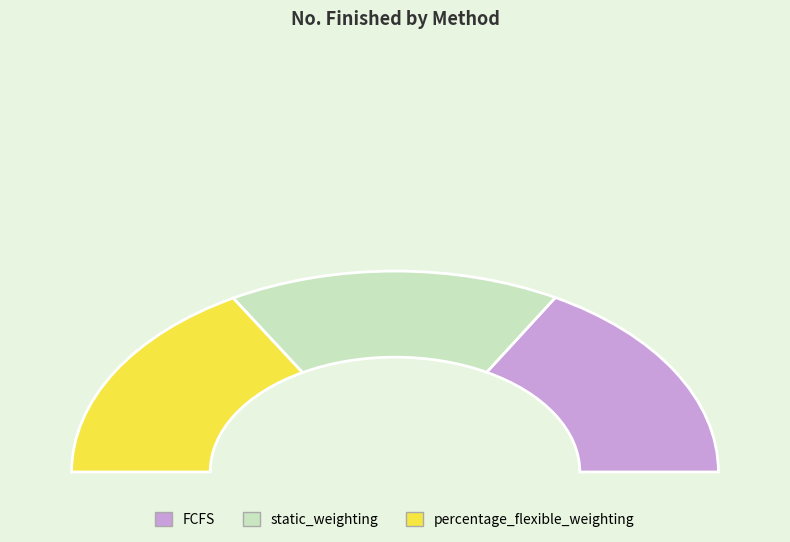

To the nearest percent, what portion does FCFS represent?

33%